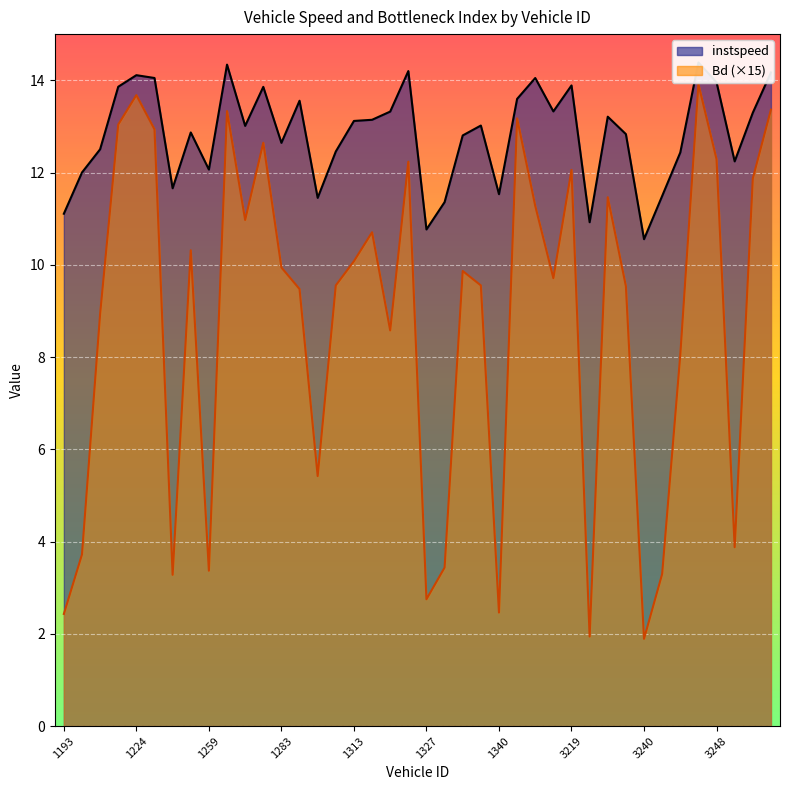

In Bd, how many points are lower than both neighbors (excluding endpoints)?

11